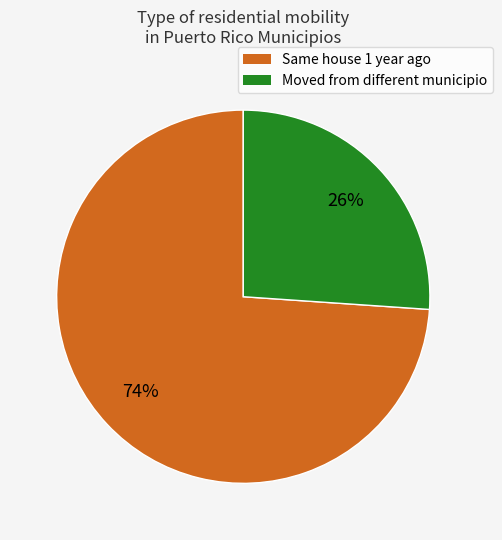

Is there a majority slice in this chart?

Yes